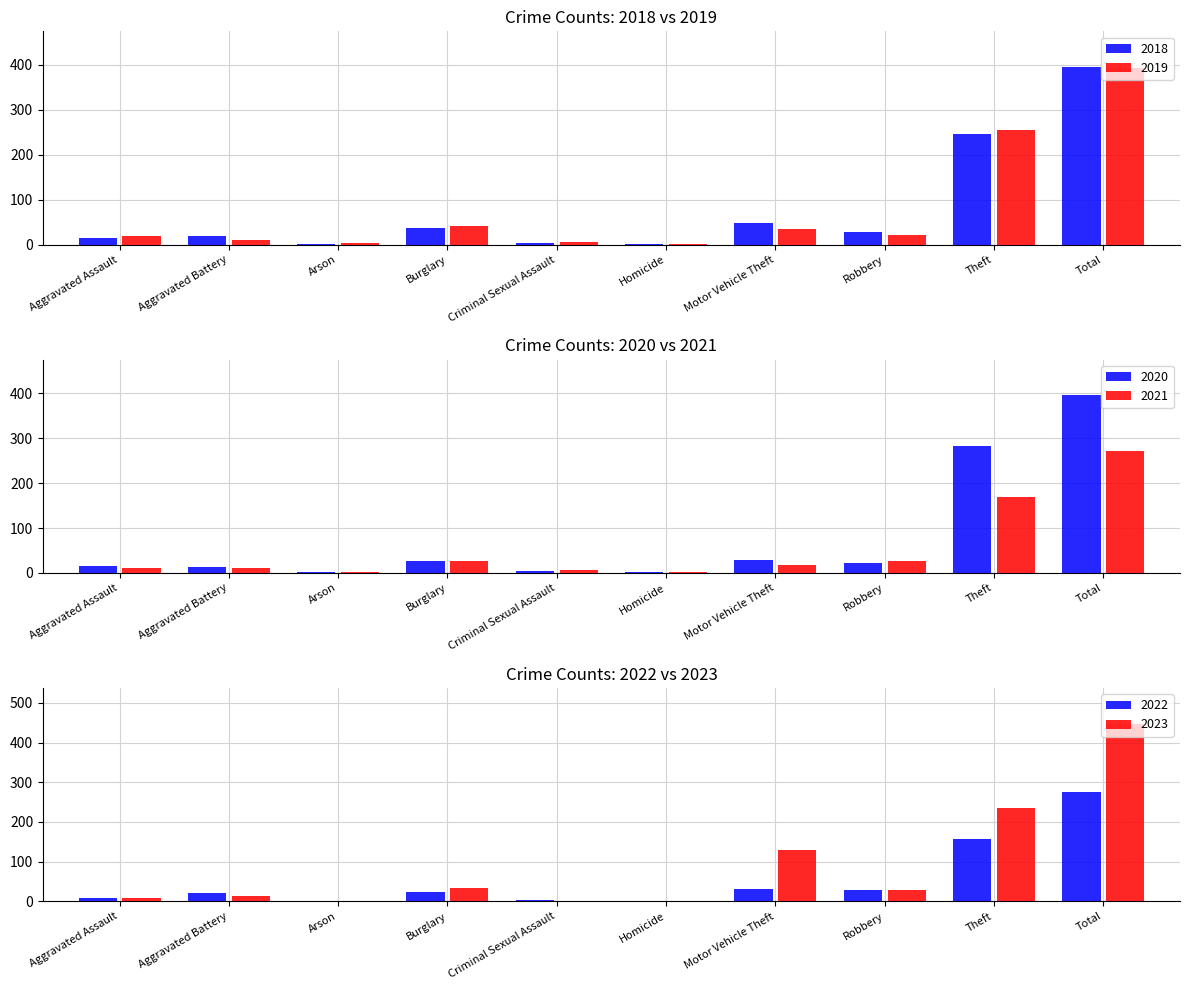

The value of 2022 at Robbery is 28. True or false?

True